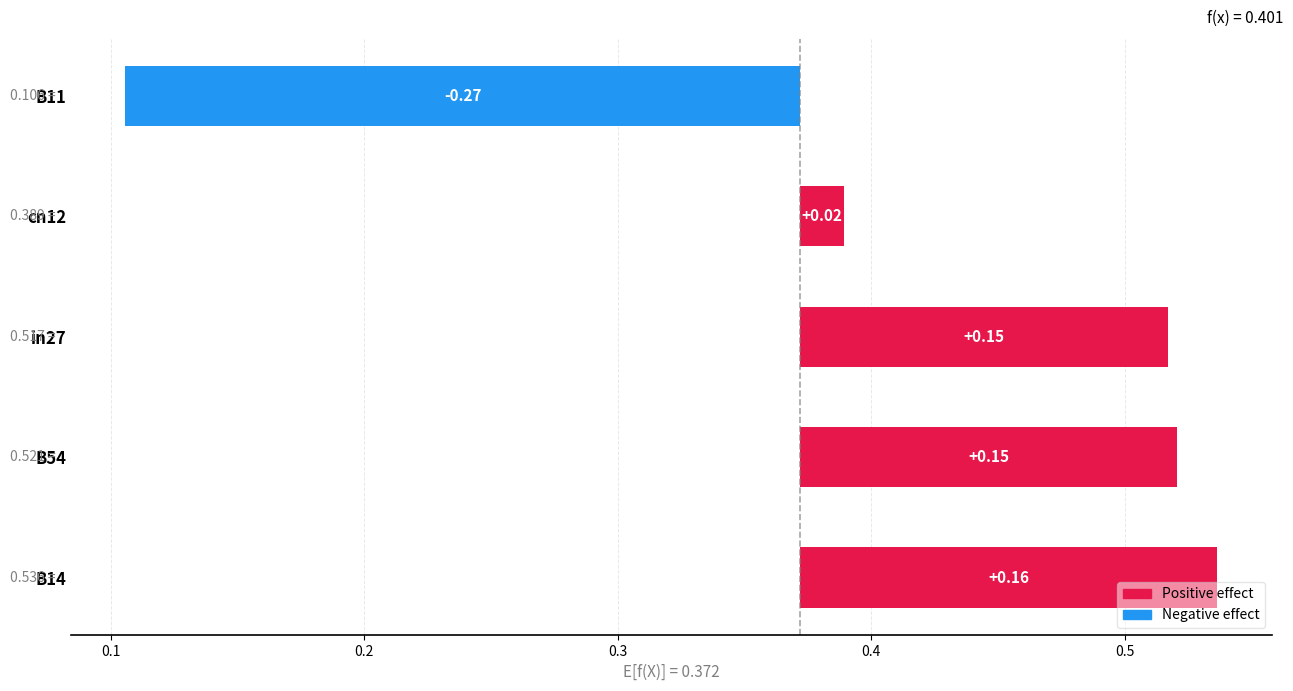

How many values are below 0?

1